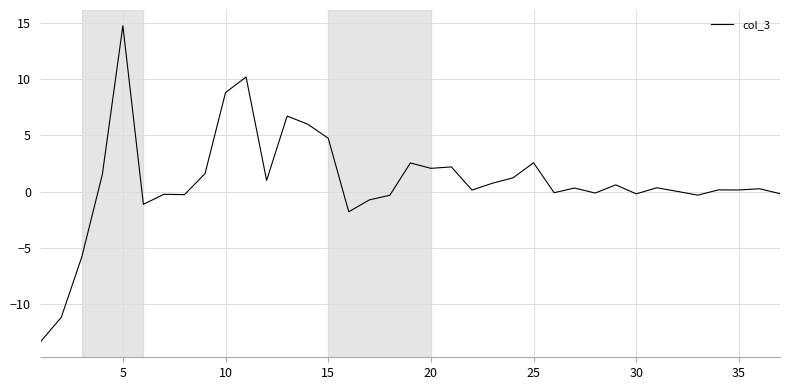

What is the difference between the maximum and minimum values?

28.0